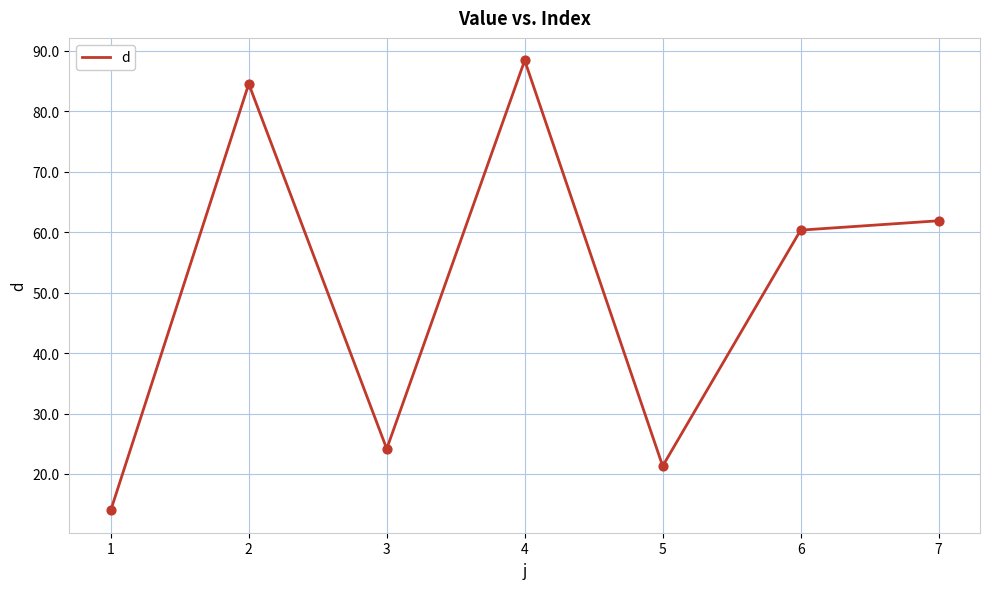

Which has a higher value, 6 or 7?

7